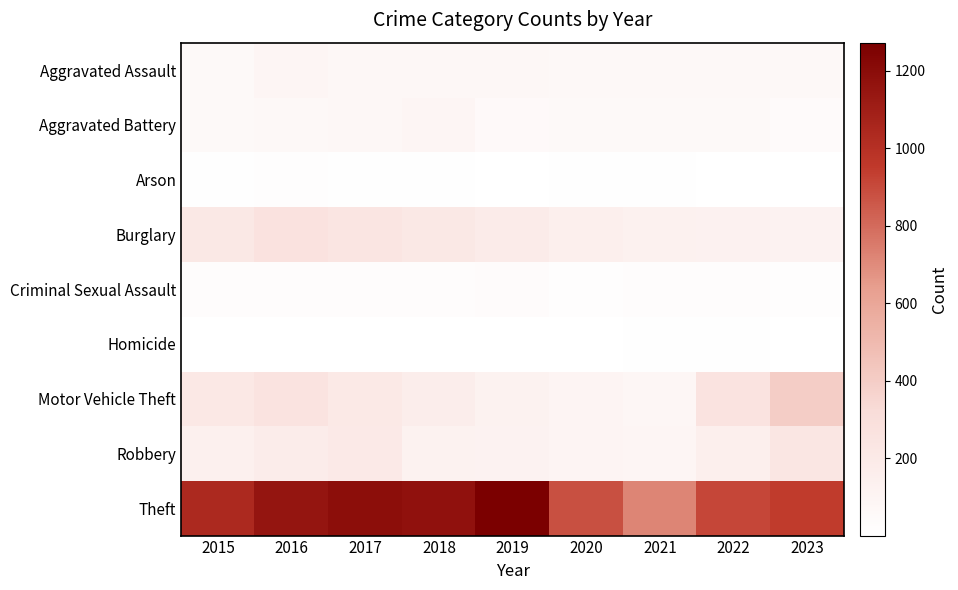

Reading left to right, what are all the values shown in this chart?

Aggravated Assault: 2015=56	2016=88	2017=72	2018=72	2019=80	2020=62	2021=66	2022=61	2023=63
Aggravated Battery: 2015=60	2016=66	2017=71	2018=86	2019=53	2020=57	2021=60	2022=56	2023=44
Arson: 2015=10	2016=12	2017=7	2018=7	2019=5	2020=7	2021=6	2022=3	2023=2
Burglary: 2015=216	2016=266	2017=237	2018=218	2019=182	2020=146	2021=133	2022=130	2023=120
Criminal Sexual Assault: 2015=29	2016=26	2017=22	2018=24	2019=31	2020=15	2021=26	2022=21	2023=12
Homicide: 2015=5	2016=4	2017=4	2018=4	2019=4	2020=5	2021=6	2022=7	2023=1
Motor Vehicle Theft: 2015=212	2016=259	2017=208	2018=163	2019=123	2020=99	2021=82	2022=258	2023=399
Robbery: 2015=139	2016=178	2017=202	2018=121	2019=116	2020=97	2021=88	2022=151	2023=233
Theft: 2015=1041	2016=1151	2017=1188	2018=1170	2019=1272	2020=884	2021=716	2022=913	2023=945